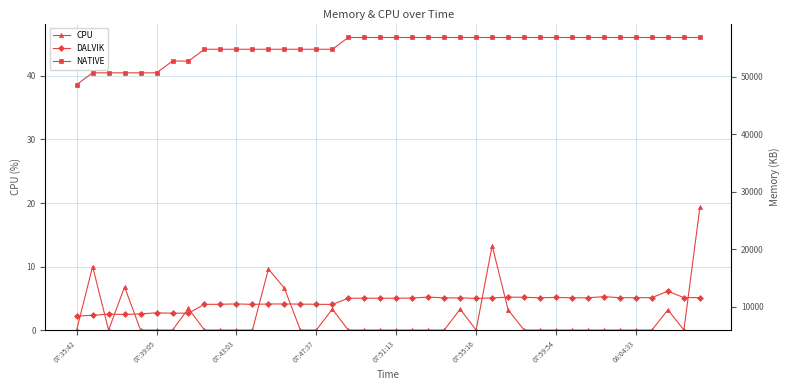

True or false: CPU has a value of -9.5 at 07:59:54.

False